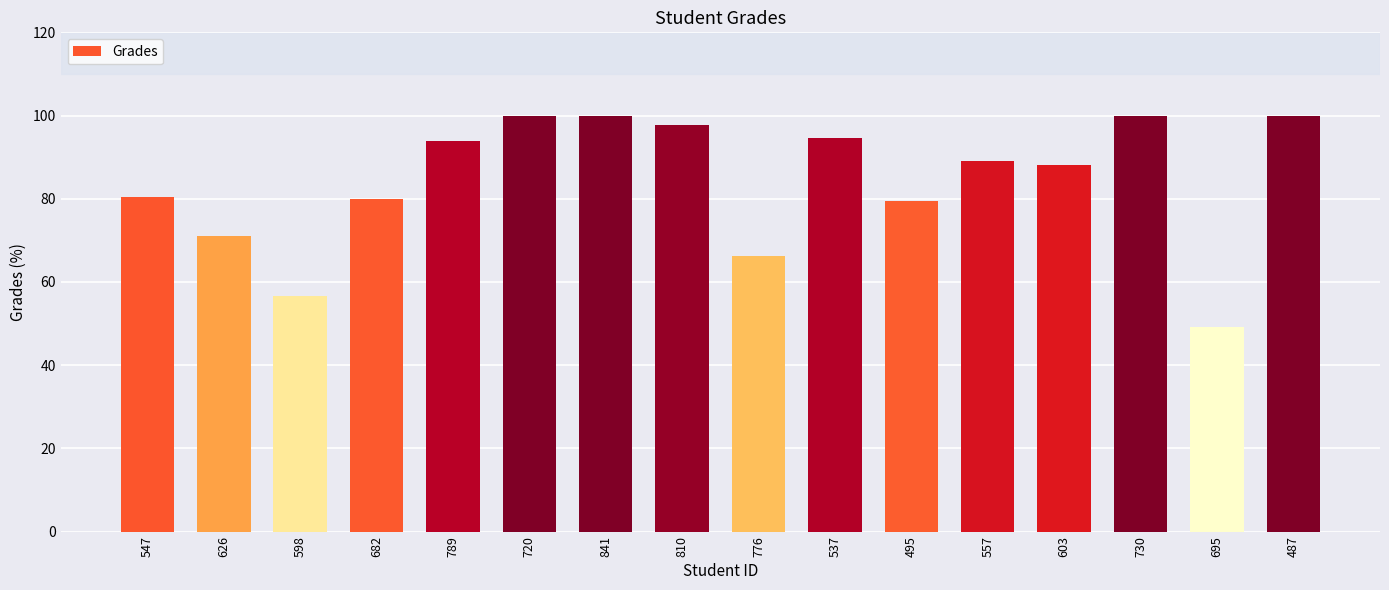

What is the change in value from 789 to 537?

+0.7